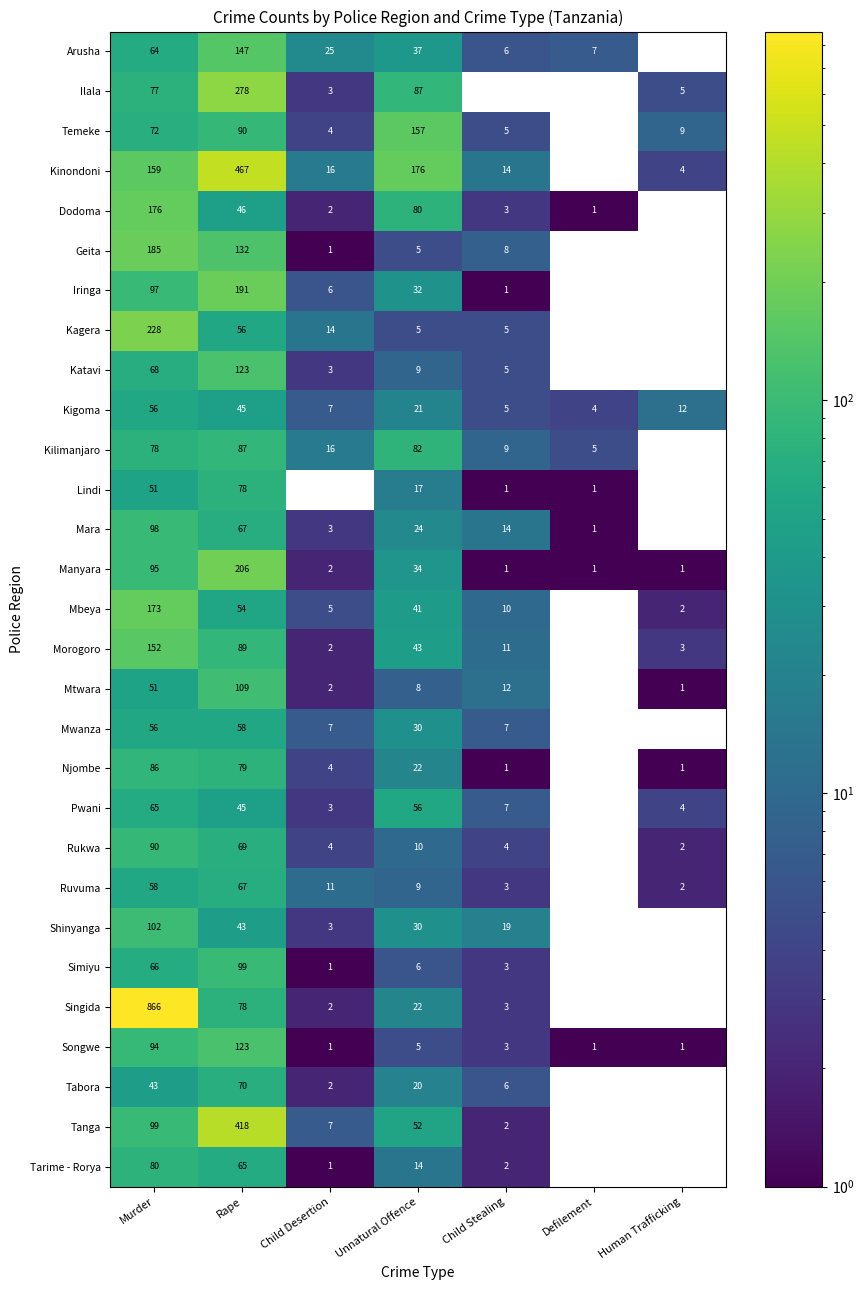

Between Child Desertion and Human Trafficking, which series saw the biggest shift?

Arusha